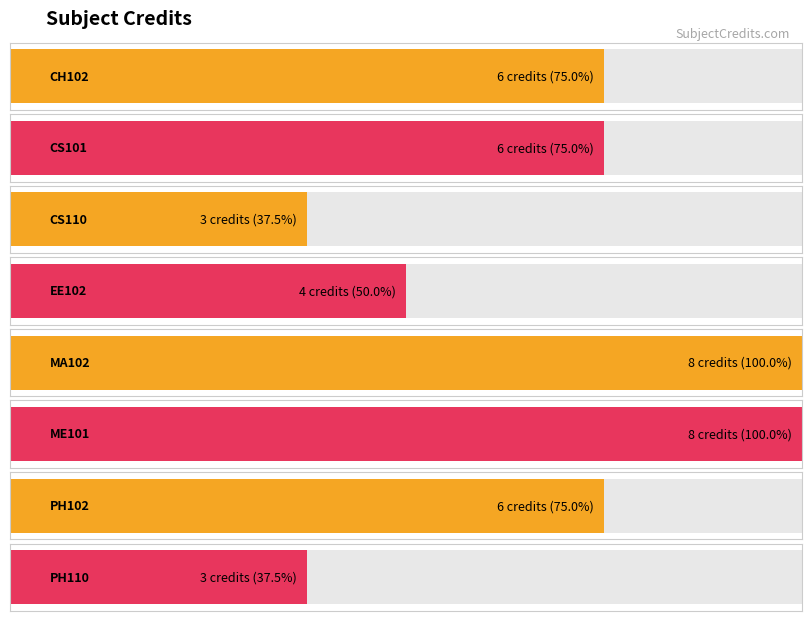

How many values exceed 6?

2